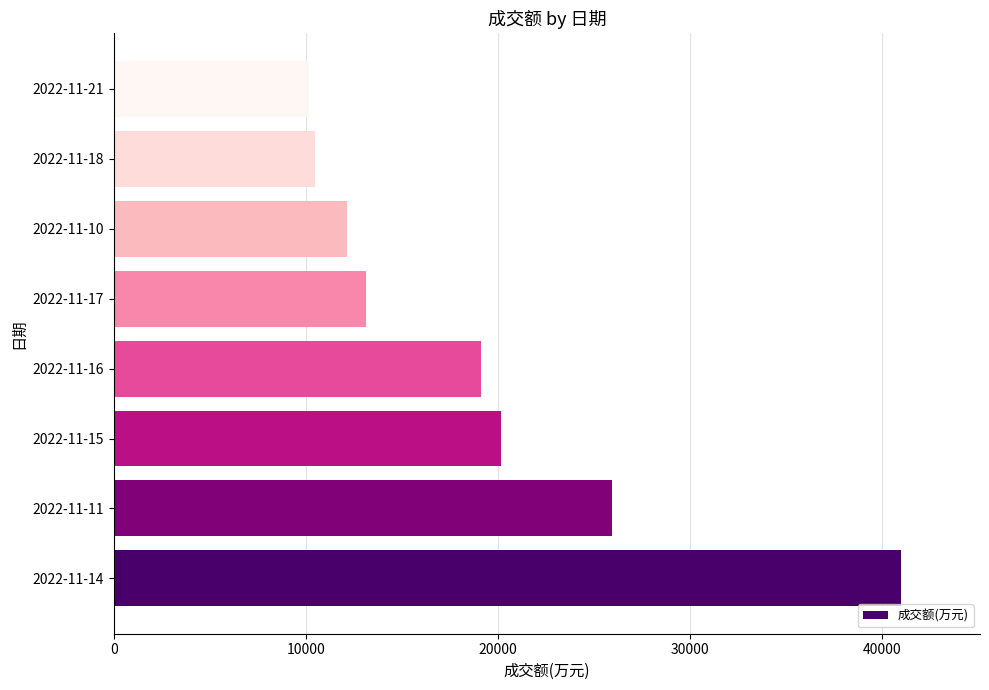

Is it true that the value at 2022-11-10 is 18548?

False